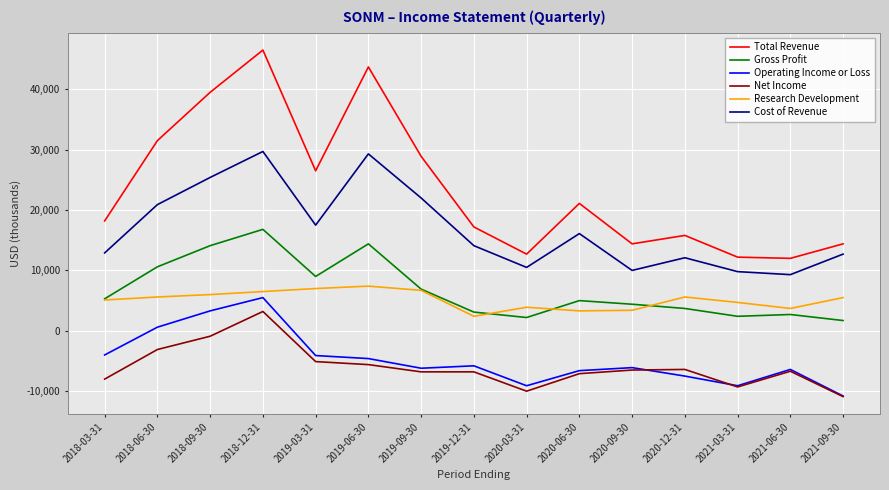

Between 2019-03-31 and 2020-03-31, which series saw the biggest shift?

Total Revenue